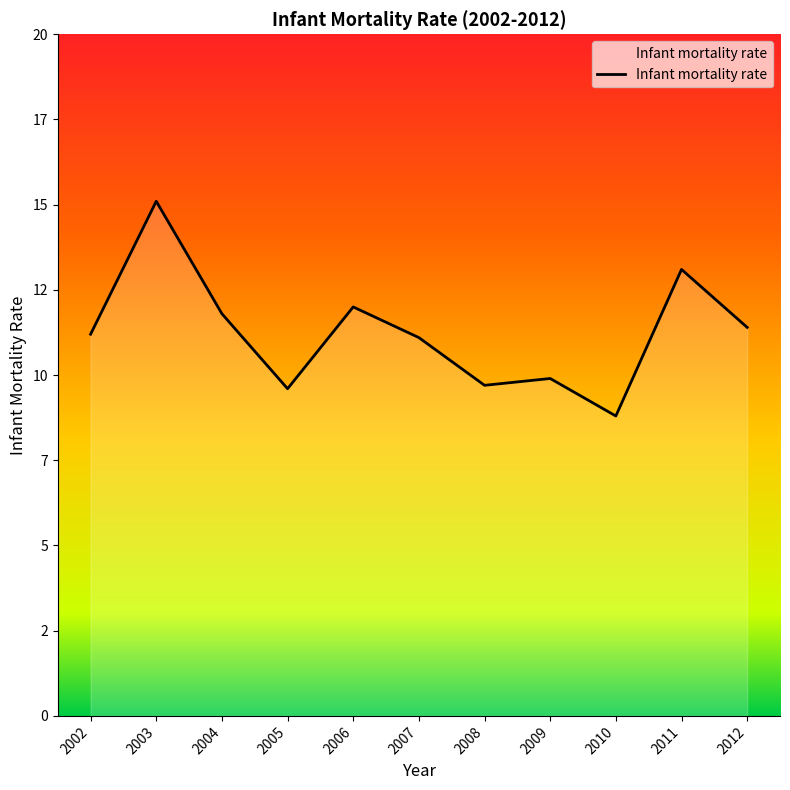

Reading right to left, transcribe all the data shown in this chart.

2012=11.4	2011=13.1	2010=8.8	2009=9.9	2008=9.7	2007=11.1	2006=12.0	2005=9.6	2004=11.8	2003=15.1	2002=11.2